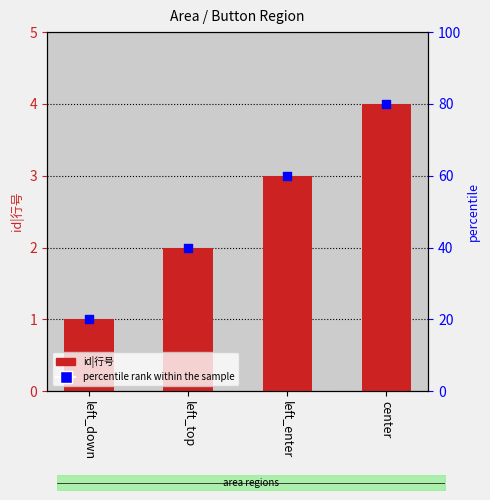

At which category is the sum across all series the highest?

center